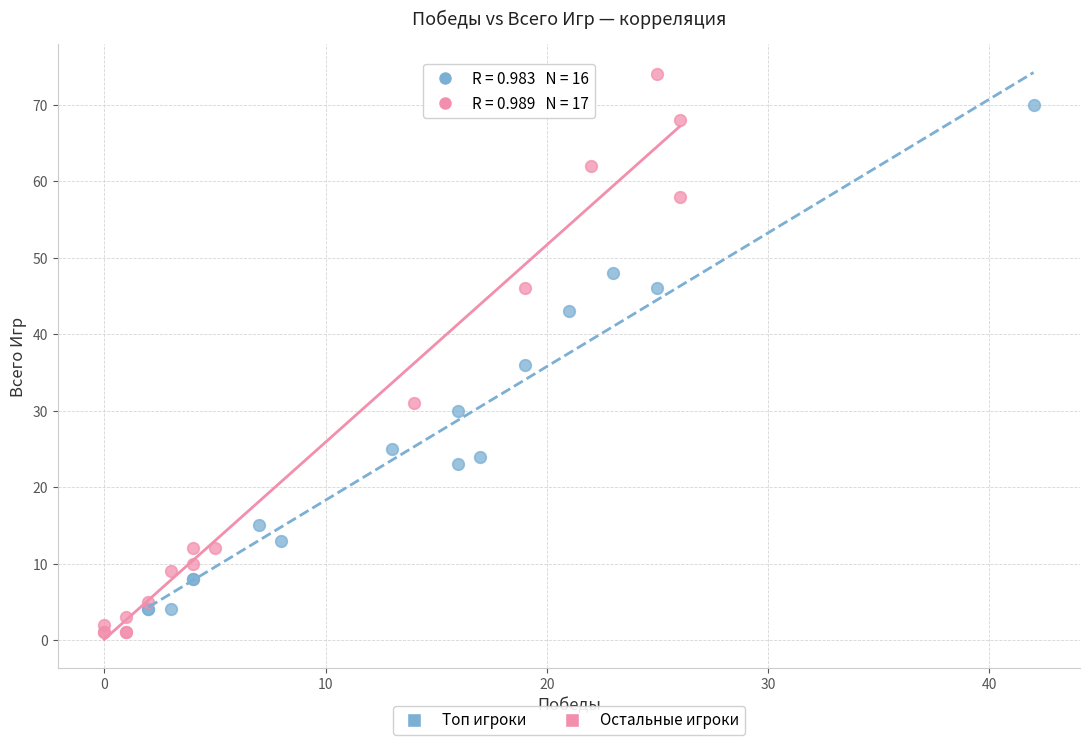

Which series has the largest Y range (max minus min)?

Остальные игроки